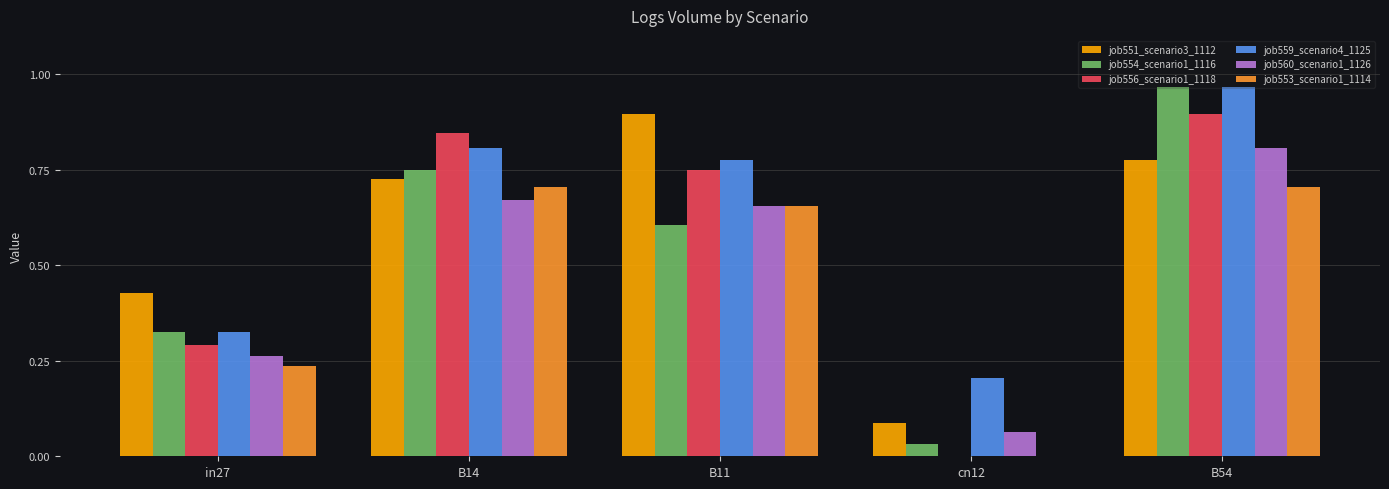

How many groups of bars are there?

5